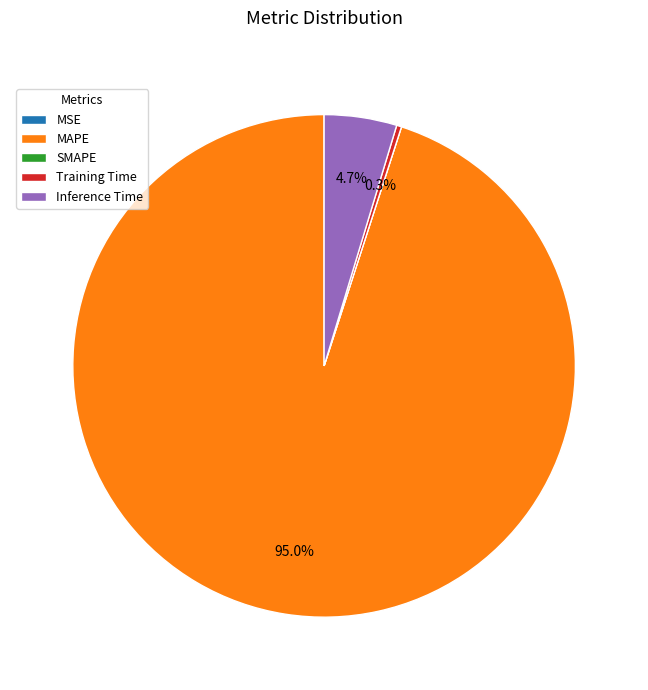

Which slice is the largest?

MAPE